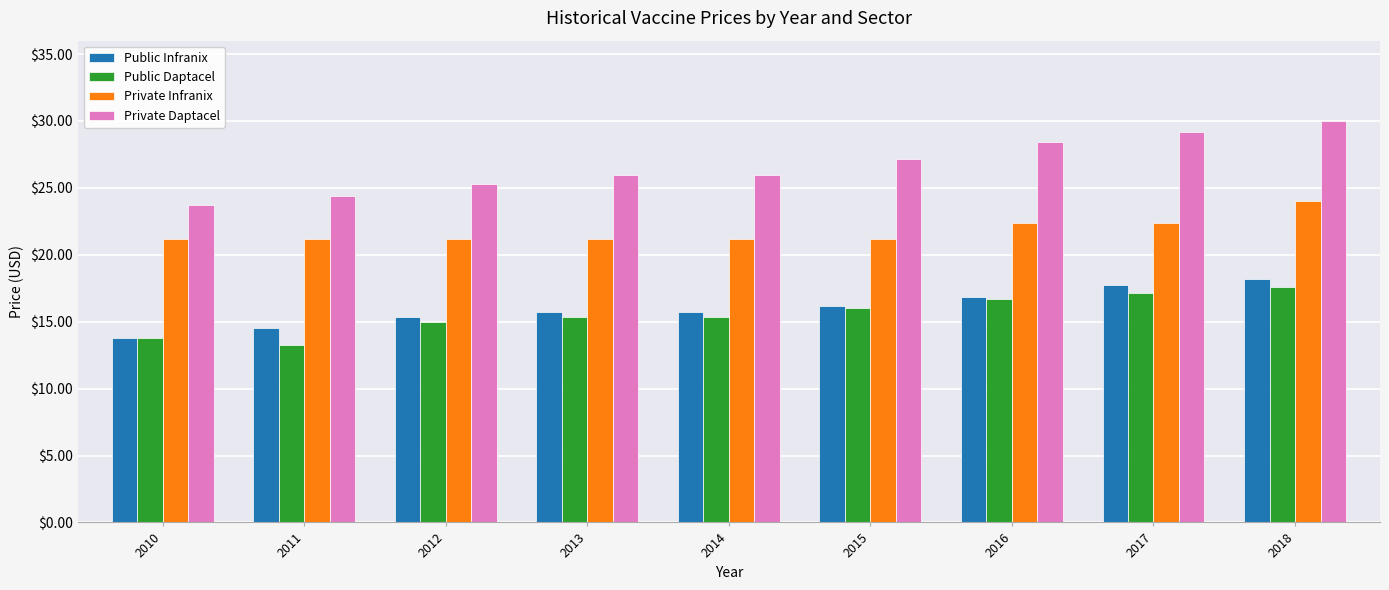

What are all the series names shown in the legend?

Public Infranix, Public Daptacel, Private Infranix, Private Daptacel